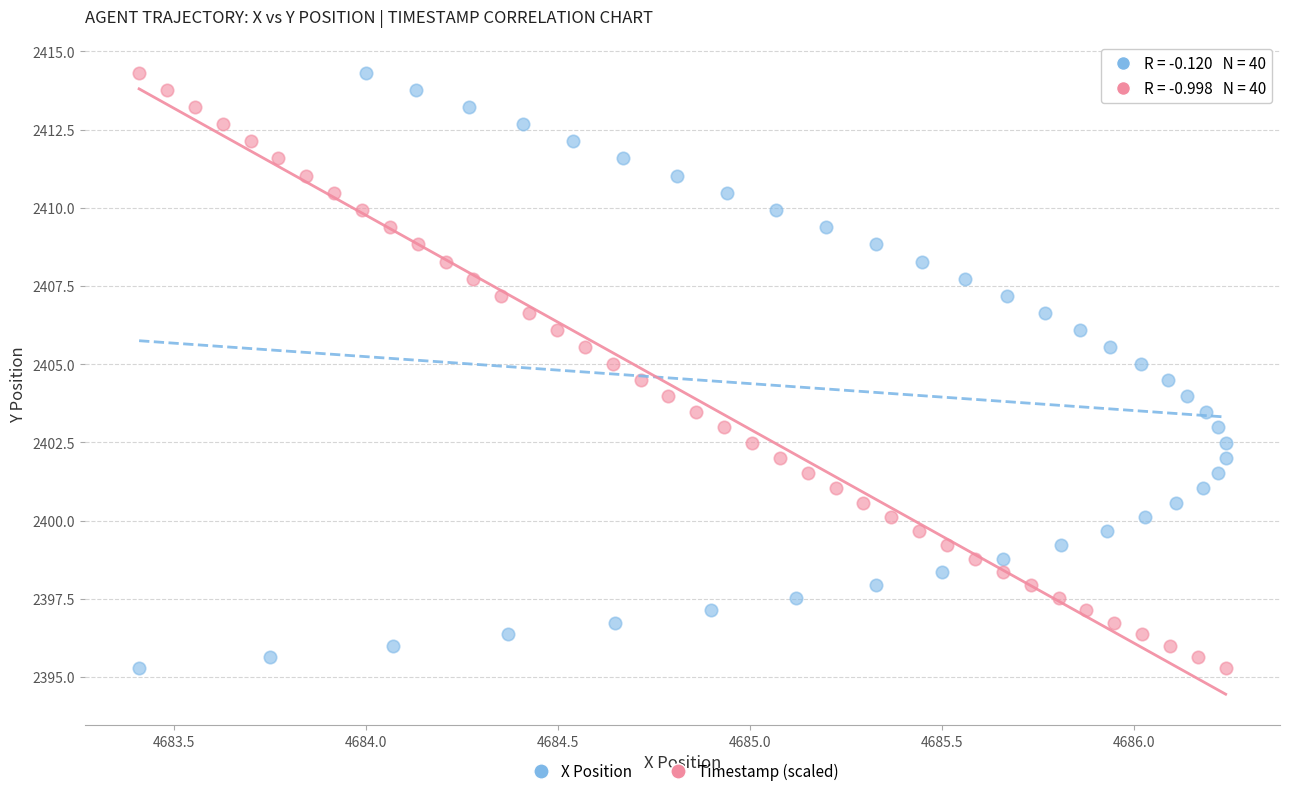

What are all the series names shown in the legend?

X Position, Timestamp (scaled)